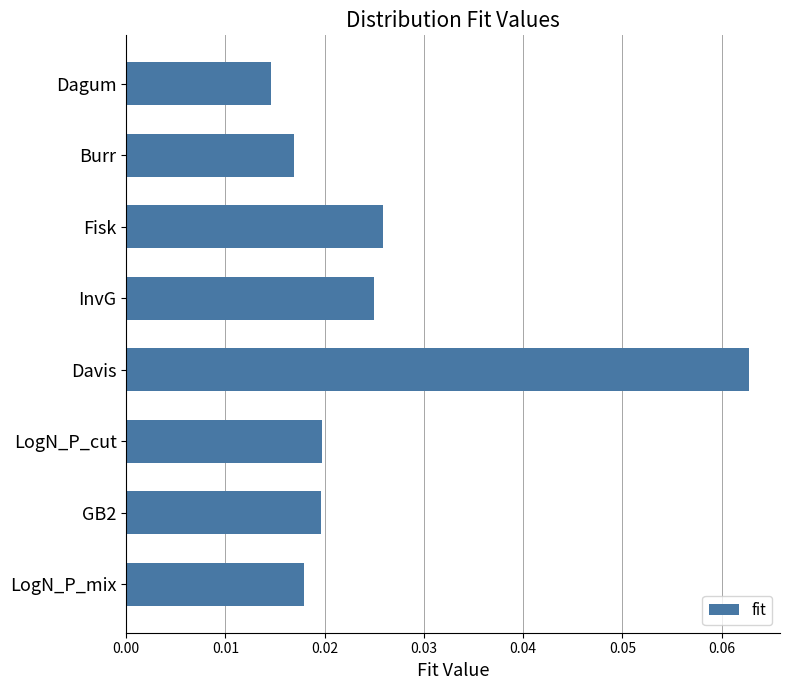

How many bars are there in total?

8